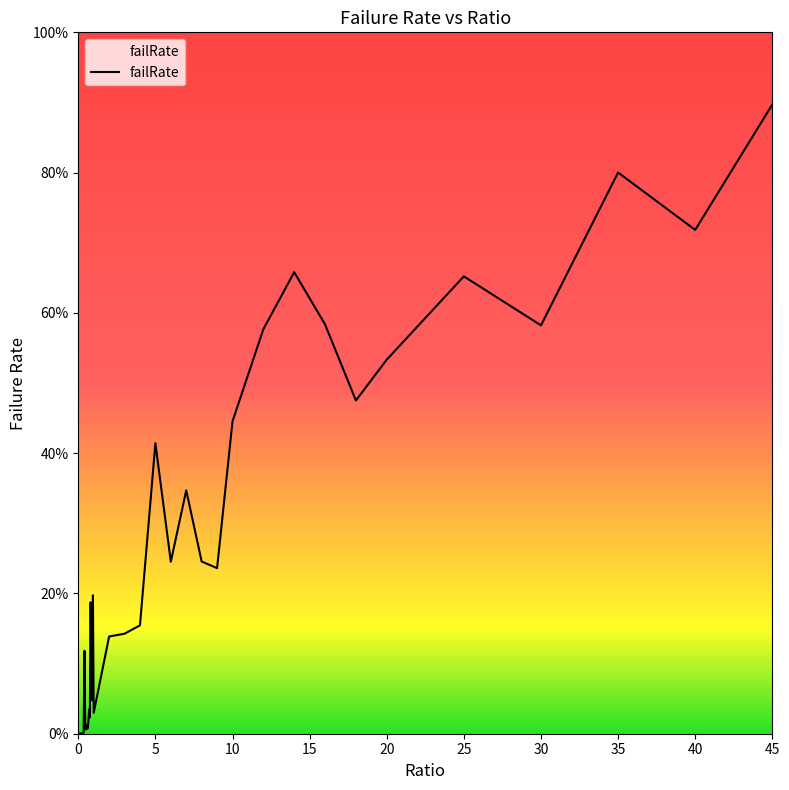

Does the chart display data point markers on the line(s)?

No